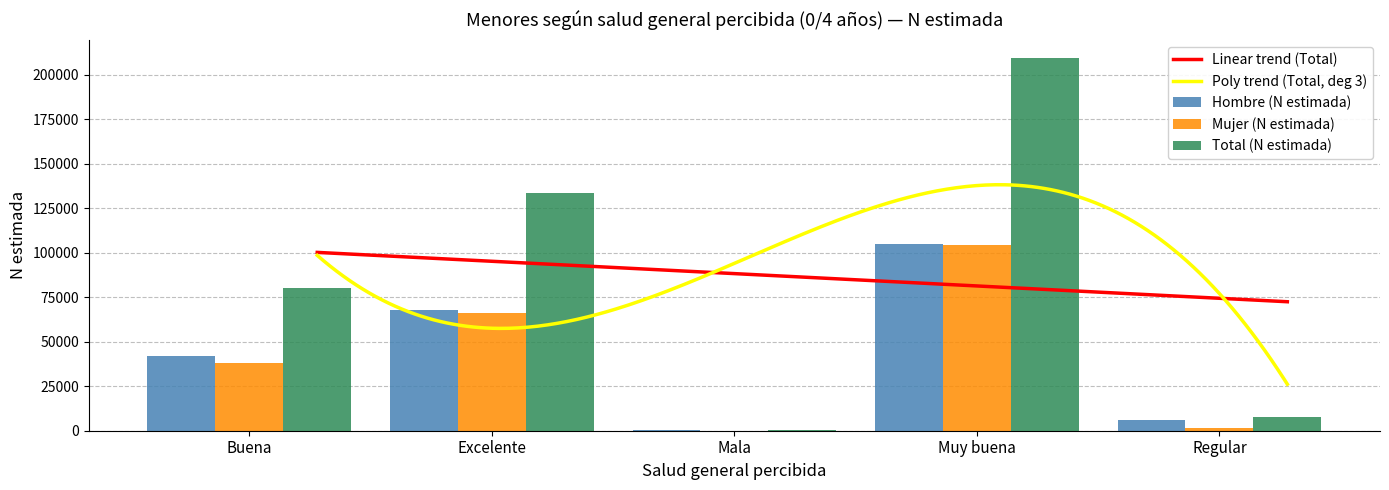

Reading right to left, list all the values displayed in this chart.

Hombre (N estimada): Regular=6079	Muy buena=105159	Mala=673	Excelente=67581	Buena=42169
Mujer (N estimada): Regular=1777	Muy buena=104118	Mala=0	Excelente=66186	Buena=38114
Total (N estimada): Regular=7856	Muy buena=209278	Mala=673	Excelente=133768	Buena=80284